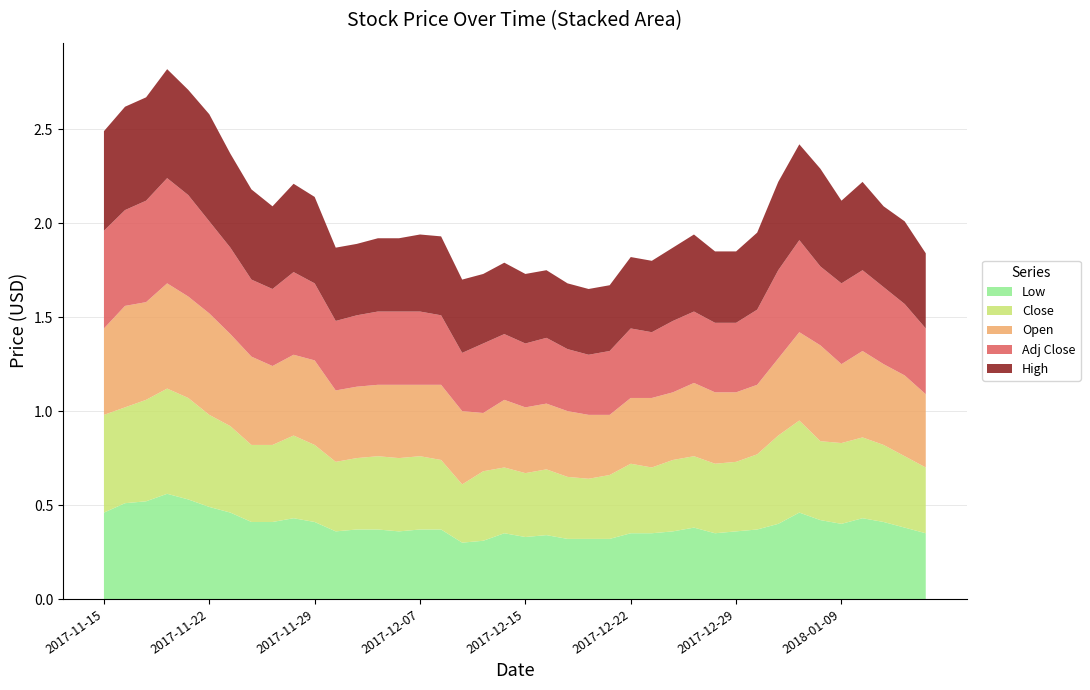

Reading right to left, transcribe all the data shown in this chart.

Low: 2018-01-15=0.3	2018-01-12=0.4	2018-01-11=0.4	2018-01-10=0.4	2018-01-09=0.4	2018-01-08=0.4	2018-01-05=0.5	2018-01-04=0.4	2018-01-03=0.4	2017-12-29=0.4	2017-12-28=0.3	2017-12-27=0.4	2017-12-26=0.4	2017-12-25=0.3	2017-12-22=0.3	2017-12-21=0.3	2017-12-20=0.3	2017-12-19=0.3	2017-12-18=0.3	2017-12-15=0.3	2017-12-14=0.3	2017-12-13=0.3	2017-12-12=0.3	2017-12-08=0.4	2017-12-07=0.4	2017-12-06=0.4	2017-12-04=0.4	2017-12-01=0.4	2017-11-30=0.4	2017-11-29=0.4	2017-11-28=0.4	2017-11-27=0.4	2017-11-24=0.4	2017-11-23=0.5	2017-11-22=0.5	2017-11-21=0.5	2017-11-20=0.6	2017-11-17=0.5	2017-11-16=0.5	2017-11-15=0.5
Close: 2018-01-15=0.3	2018-01-12=0.4	2018-01-11=0.4	2018-01-10=0.4	2018-01-09=0.4	2018-01-08=0.4	2018-01-05=0.5	2018-01-04=0.5	2018-01-03=0.4	2017-12-29=0.4	2017-12-28=0.4	2017-12-27=0.4	2017-12-26=0.4	2017-12-25=0.3	2017-12-22=0.4	2017-12-21=0.3	2017-12-20=0.3	2017-12-19=0.3	2017-12-18=0.3	2017-12-15=0.3	2017-12-14=0.3	2017-12-13=0.4	2017-12-12=0.3	2017-12-08=0.4	2017-12-07=0.4	2017-12-06=0.4	2017-12-04=0.4	2017-12-01=0.4	2017-11-30=0.4	2017-11-29=0.4	2017-11-28=0.4	2017-11-27=0.4	2017-11-24=0.4	2017-11-23=0.5	2017-11-22=0.5	2017-11-21=0.5	2017-11-20=0.6	2017-11-17=0.5	2017-11-16=0.5	2017-11-15=0.5
Open: 2018-01-15=0.4	2018-01-12=0.4	2018-01-11=0.4	2018-01-10=0.5	2018-01-09=0.4	2018-01-08=0.5	2018-01-05=0.5	2018-01-04=0.4	2018-01-03=0.4	2017-12-29=0.4	2017-12-28=0.4	2017-12-27=0.4	2017-12-26=0.4	2017-12-25=0.4	2017-12-22=0.3	2017-12-21=0.3	2017-12-20=0.3	2017-12-19=0.3	2017-12-18=0.3	2017-12-15=0.3	2017-12-14=0.4	2017-12-13=0.3	2017-12-12=0.4	2017-12-08=0.4	2017-12-07=0.4	2017-12-06=0.4	2017-12-04=0.4	2017-12-01=0.4	2017-11-30=0.4	2017-11-29=0.5	2017-11-28=0.4	2017-11-27=0.4	2017-11-24=0.5	2017-11-23=0.5	2017-11-22=0.5	2017-11-21=0.5	2017-11-20=0.6	2017-11-17=0.5	2017-11-16=0.5	2017-11-15=0.5
Adj Close: 2018-01-15=0.3	2018-01-12=0.4	2018-01-11=0.4	2018-01-10=0.4	2018-01-09=0.4	2018-01-08=0.4	2018-01-05=0.5	2018-01-04=0.5	2018-01-03=0.4	2017-12-29=0.4	2017-12-28=0.4	2017-12-27=0.4	2017-12-26=0.4	2017-12-25=0.3	2017-12-22=0.4	2017-12-21=0.3	2017-12-20=0.3	2017-12-19=0.3	2017-12-18=0.3	2017-12-15=0.3	2017-12-14=0.3	2017-12-13=0.4	2017-12-12=0.3	2017-12-08=0.4	2017-12-07=0.4	2017-12-06=0.4	2017-12-04=0.4	2017-12-01=0.4	2017-11-30=0.4	2017-11-29=0.4	2017-11-28=0.4	2017-11-27=0.4	2017-11-24=0.4	2017-11-23=0.5	2017-11-22=0.5	2017-11-21=0.5	2017-11-20=0.6	2017-11-17=0.5	2017-11-16=0.5	2017-11-15=0.5
High: 2018-01-15=0.4	2018-01-12=0.4	2018-01-11=0.4	2018-01-10=0.5	2018-01-09=0.4	2018-01-08=0.5	2018-01-05=0.5	2018-01-04=0.5	2018-01-03=0.4	2017-12-29=0.4	2017-12-28=0.4	2017-12-27=0.4	2017-12-26=0.4	2017-12-25=0.4	2017-12-22=0.4	2017-12-21=0.3	2017-12-20=0.3	2017-12-19=0.3	2017-12-18=0.4	2017-12-15=0.4	2017-12-14=0.4	2017-12-13=0.4	2017-12-12=0.4	2017-12-08=0.4	2017-12-07=0.4	2017-12-06=0.4	2017-12-04=0.4	2017-12-01=0.4	2017-11-30=0.4	2017-11-29=0.5	2017-11-28=0.5	2017-11-27=0.4	2017-11-24=0.5	2017-11-23=0.5	2017-11-22=0.6	2017-11-21=0.6	2017-11-20=0.6	2017-11-17=0.6	2017-11-16=0.6	2017-11-15=0.5